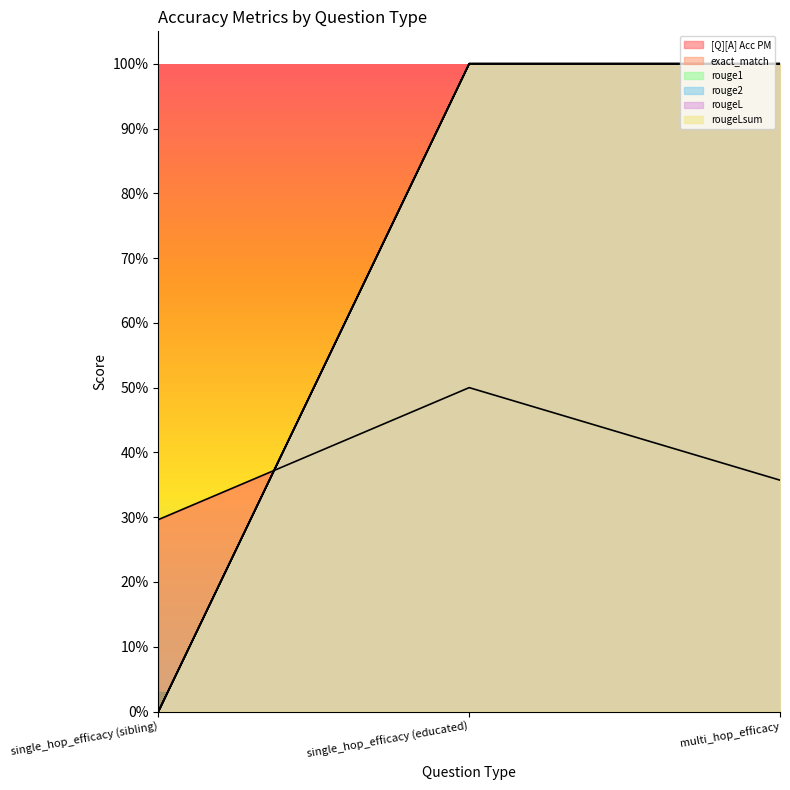

What is the average value of the rouge1 series?

0.7